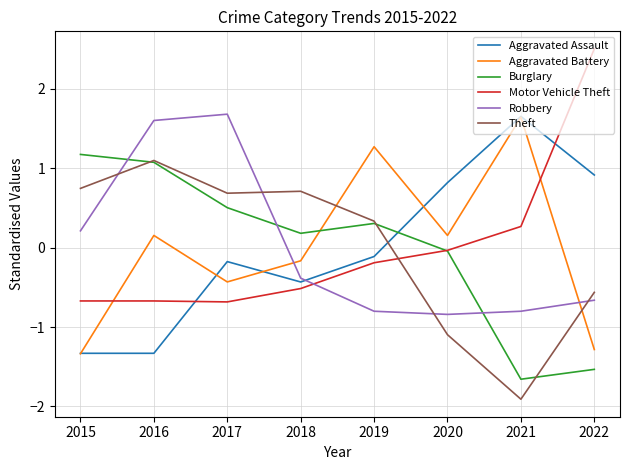

Is the value of Robbery at 2018 greater than the value of Motor Vehicle Theft at 2017?

Yes